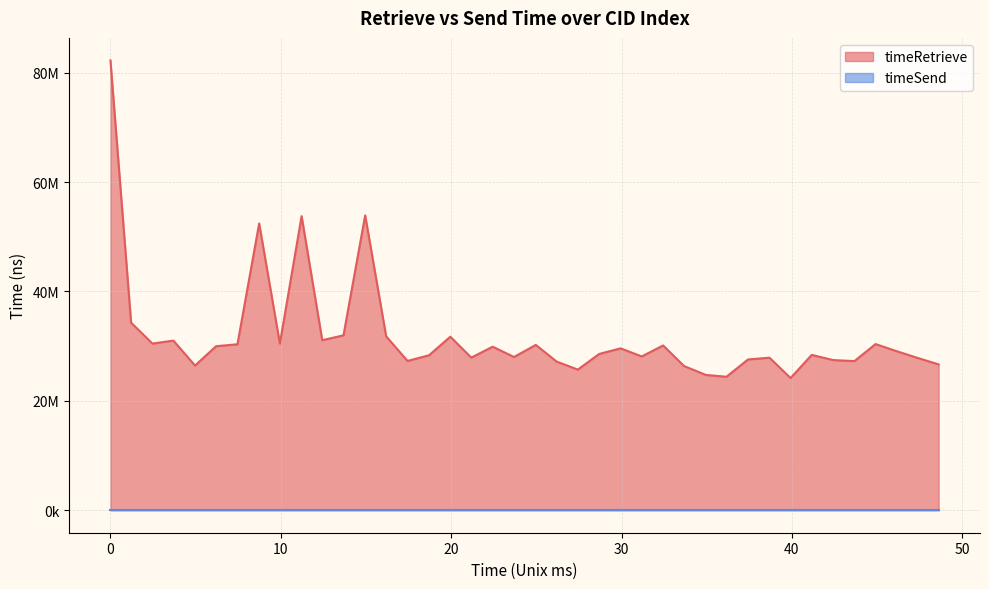

What is the difference between the maximum and second lowest values?

57844018